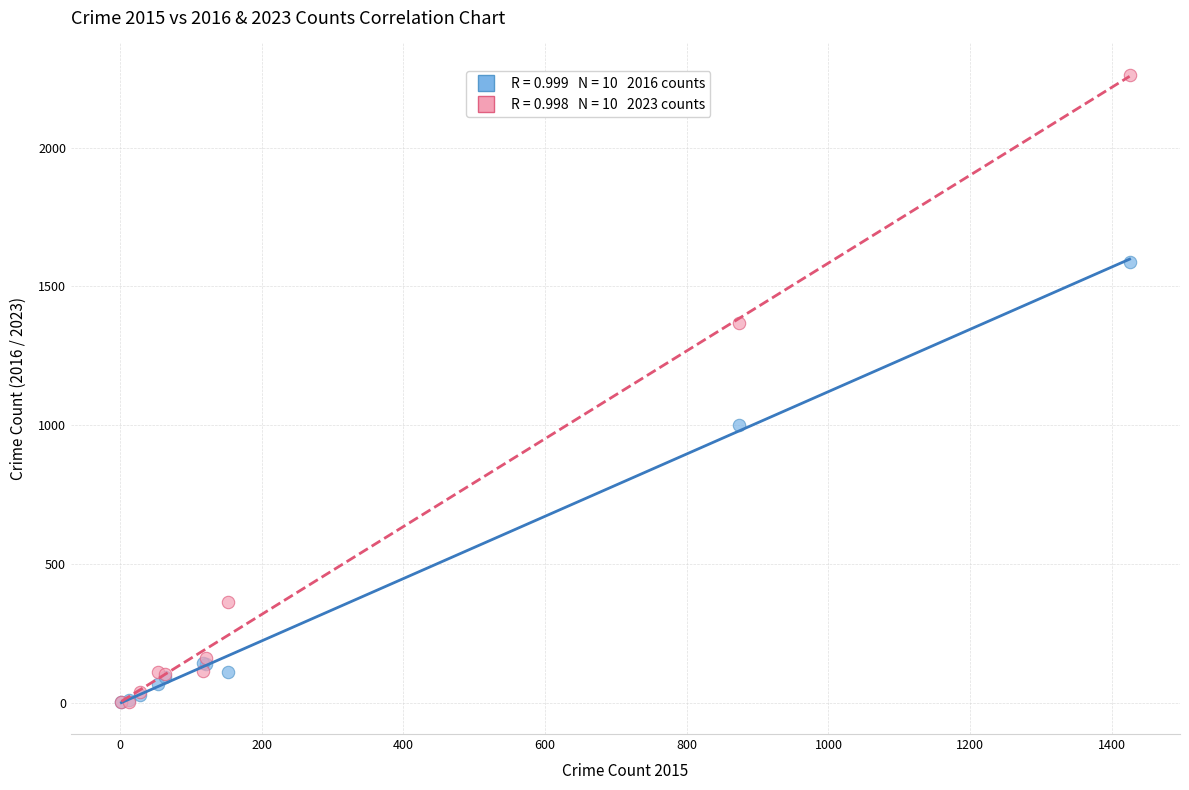

Across all series, what Y value is closest to 1132?

999